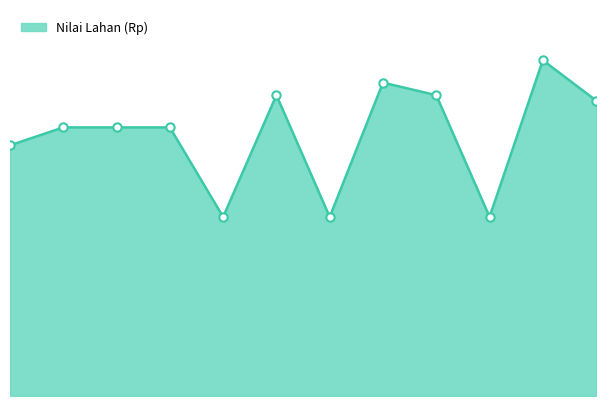

What is the label of the 7th point from the right?

Gusti Jumri